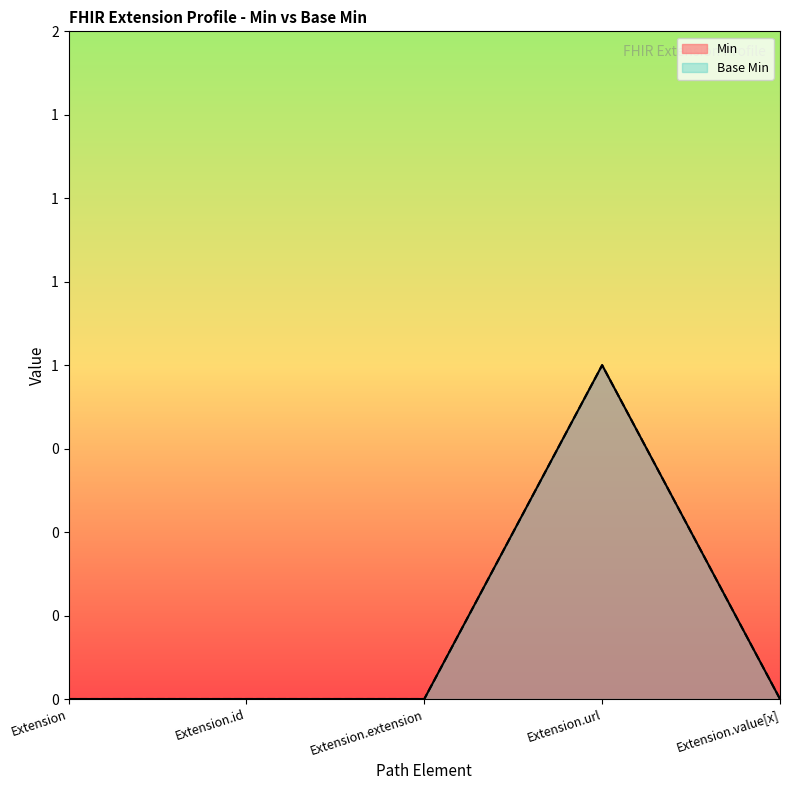

What is the label of the 1st point from the left?

Extension